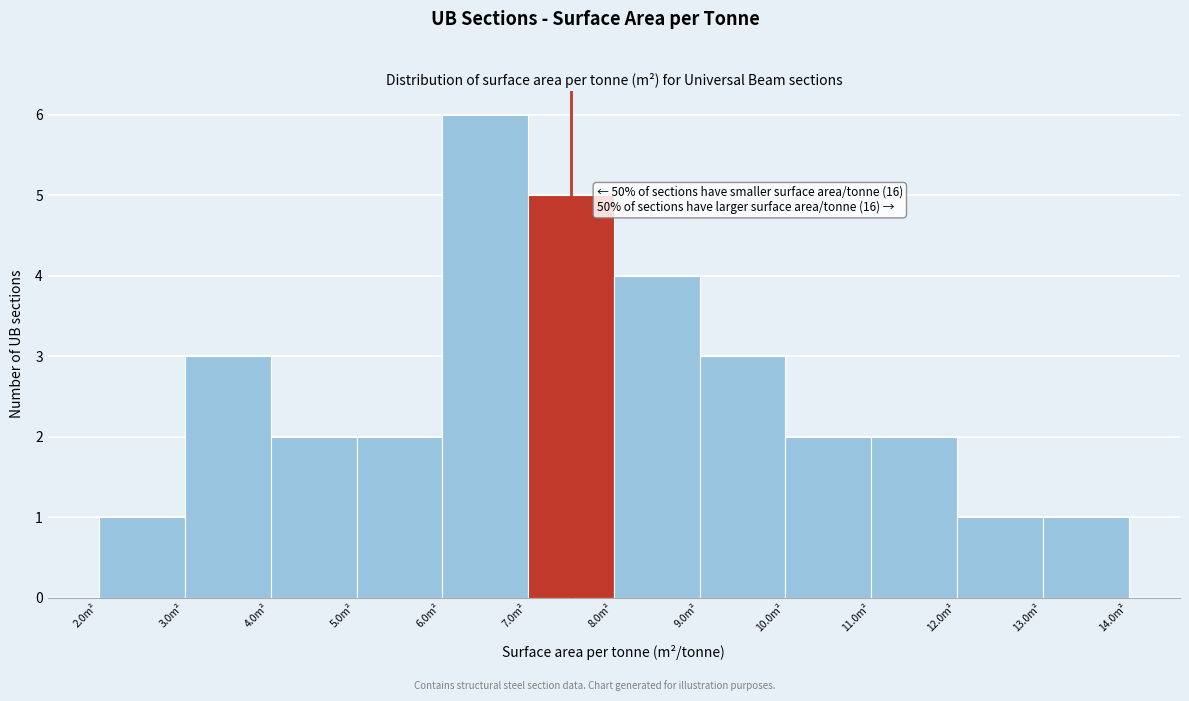

Which range on the x-axis has the tallest bar?

6 to 7